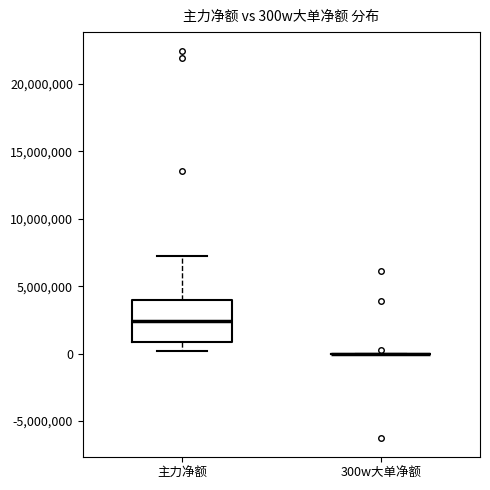

Where is the lower edge of the box for 主力净额 on the y-axis? The values are not printed on the chart, so give them approximately, as read against the axis.

1000000